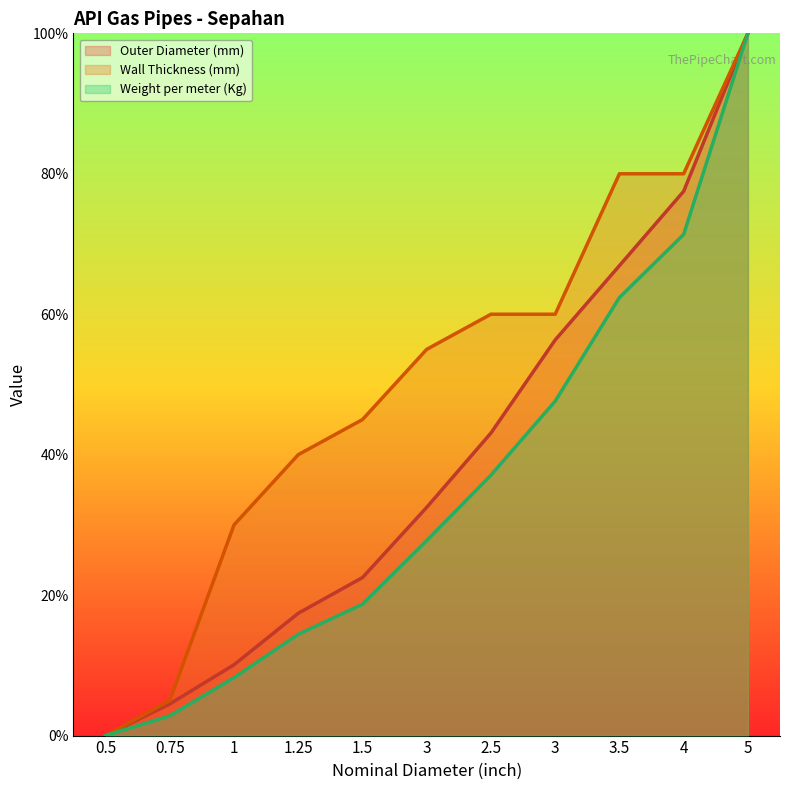

Which series has the largest range (max minus min)?

Outer Diameter (mm)